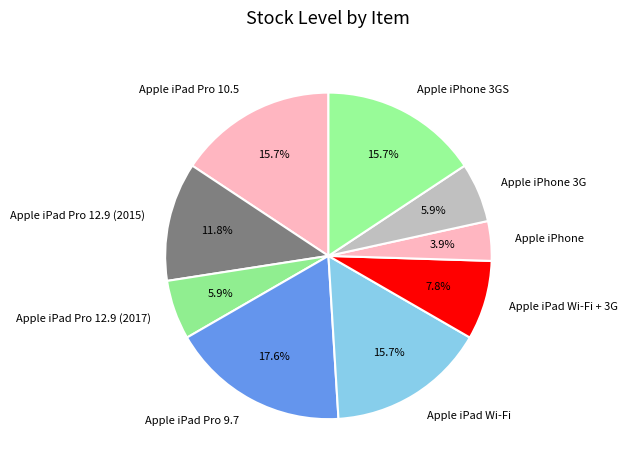

Between Apple iPhone and Apple iPad Pro 12.9 (2017), which is larger?

Apple iPad Pro 12.9 (2017)